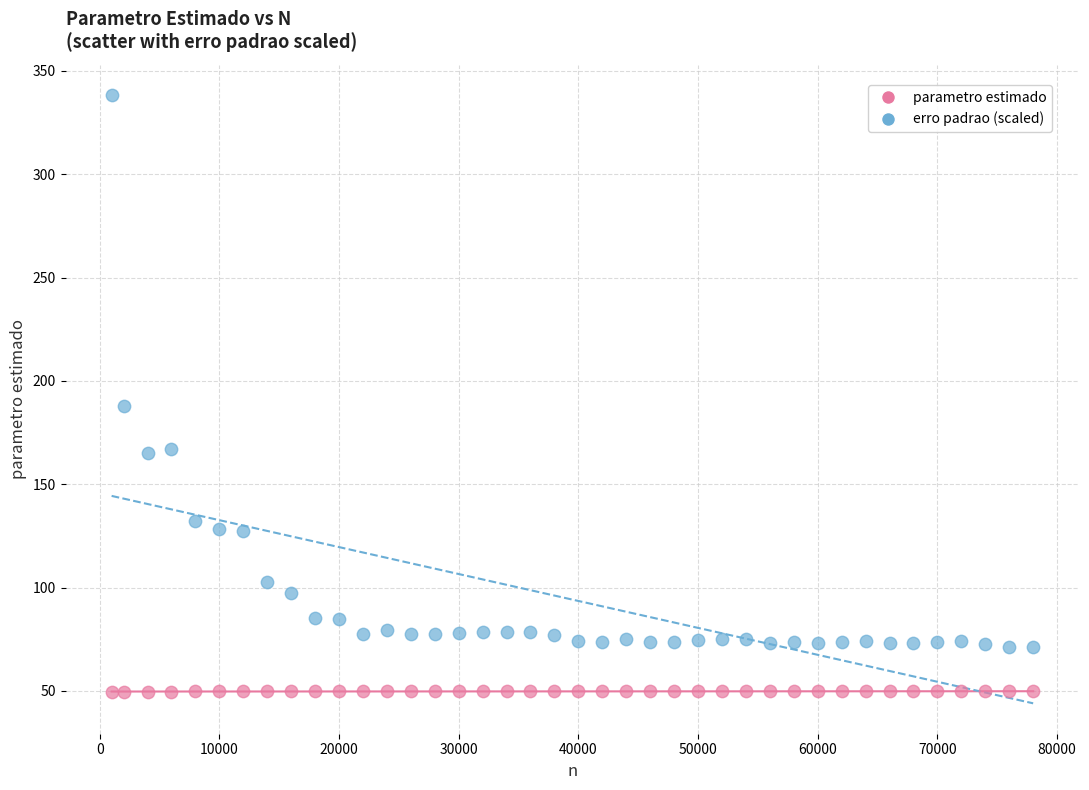

Across all data points, what is the range of X values (max minus min)?

77000.0